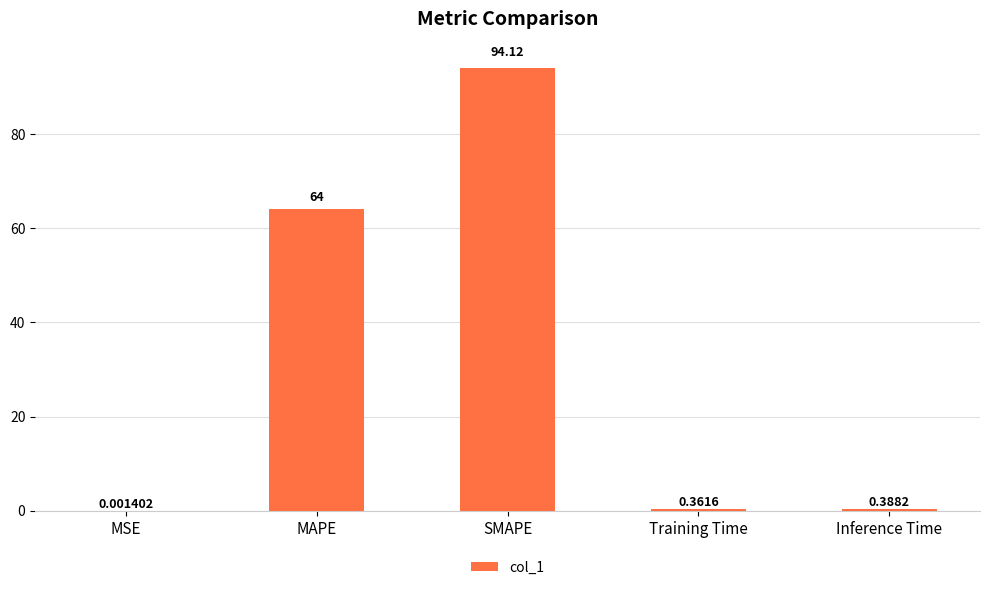

The chart shows a value of 97.9 at MAPE. True or false?

False